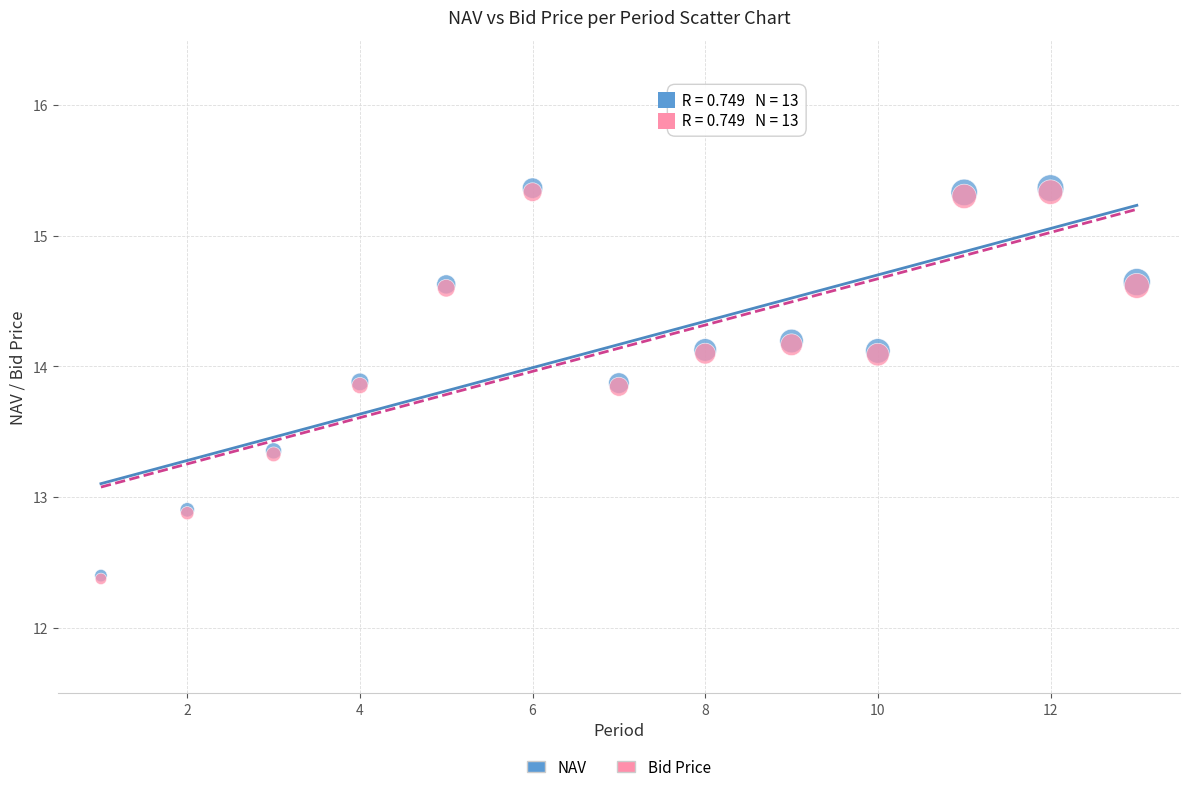

What are all the series names shown in the legend?

NAV, Bid Price